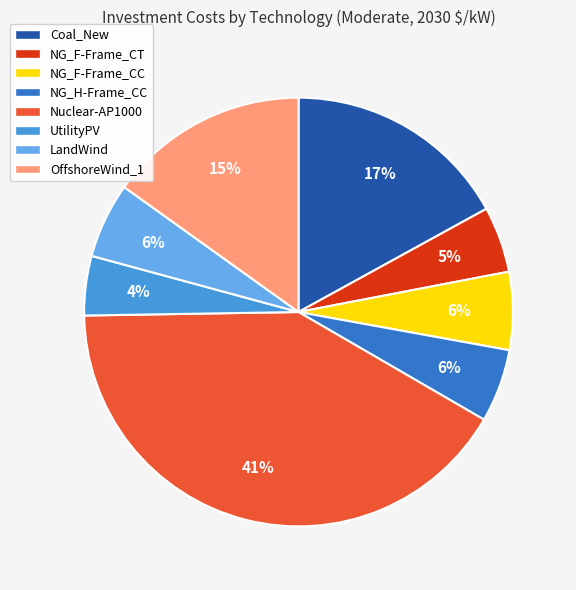

Which category has the biggest portion of the pie?

Nuclear-AP1000